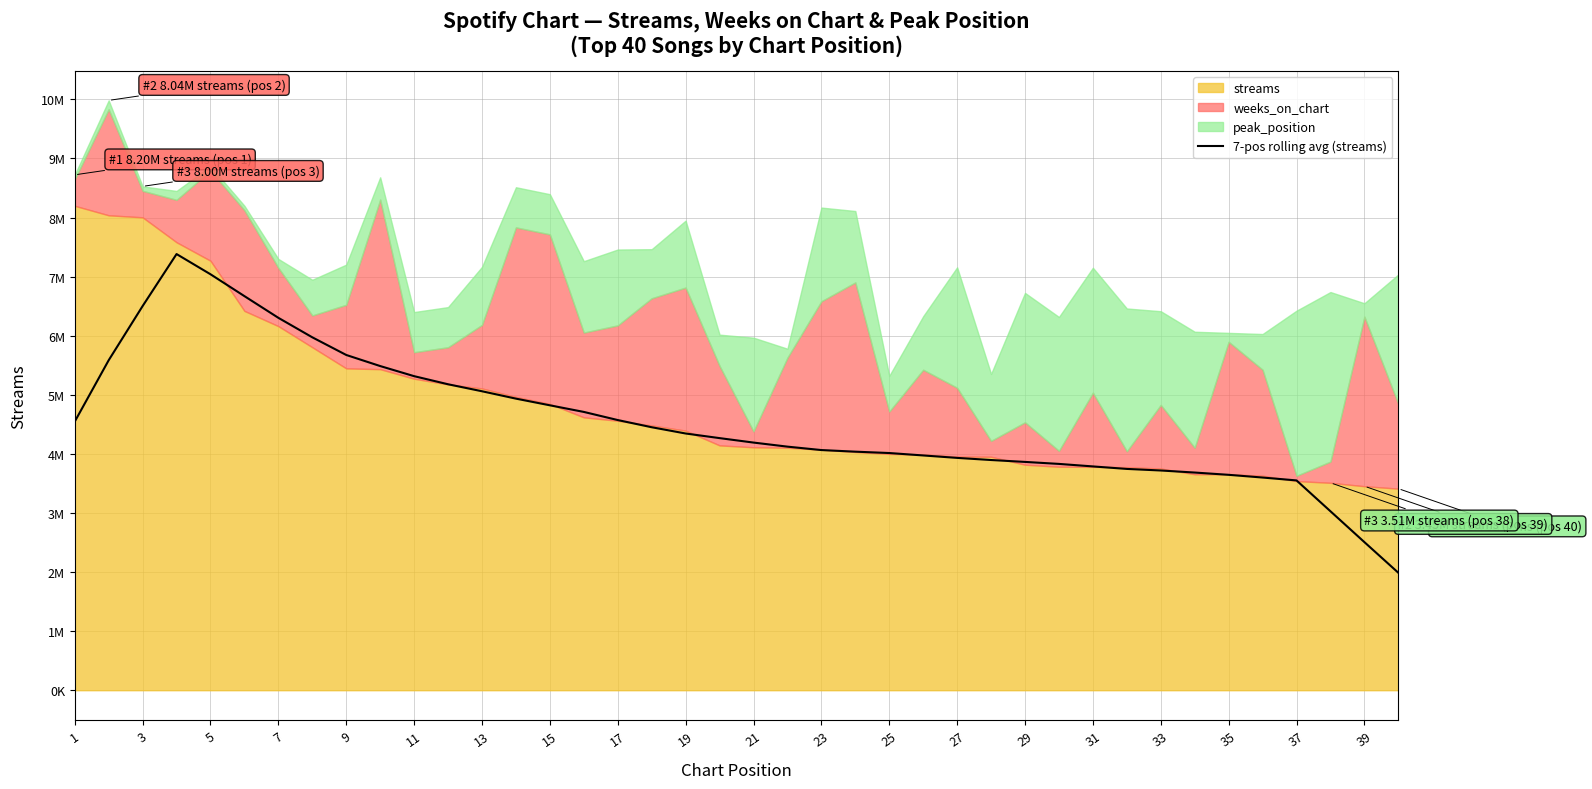

What is the difference between the maximum and minimum values?

5393976.6